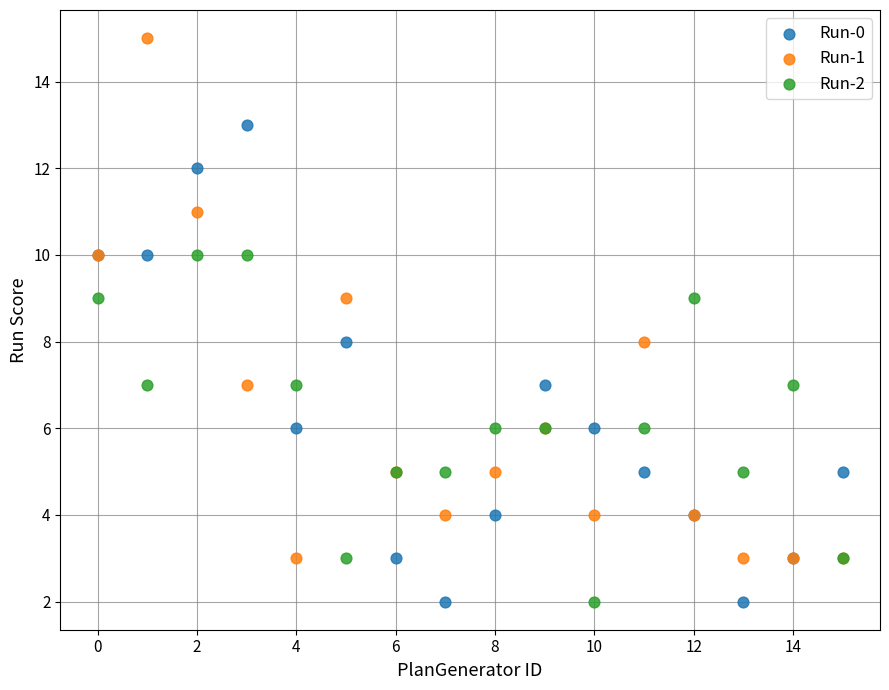

Which series has the largest Y range (max minus min)?

Run-1